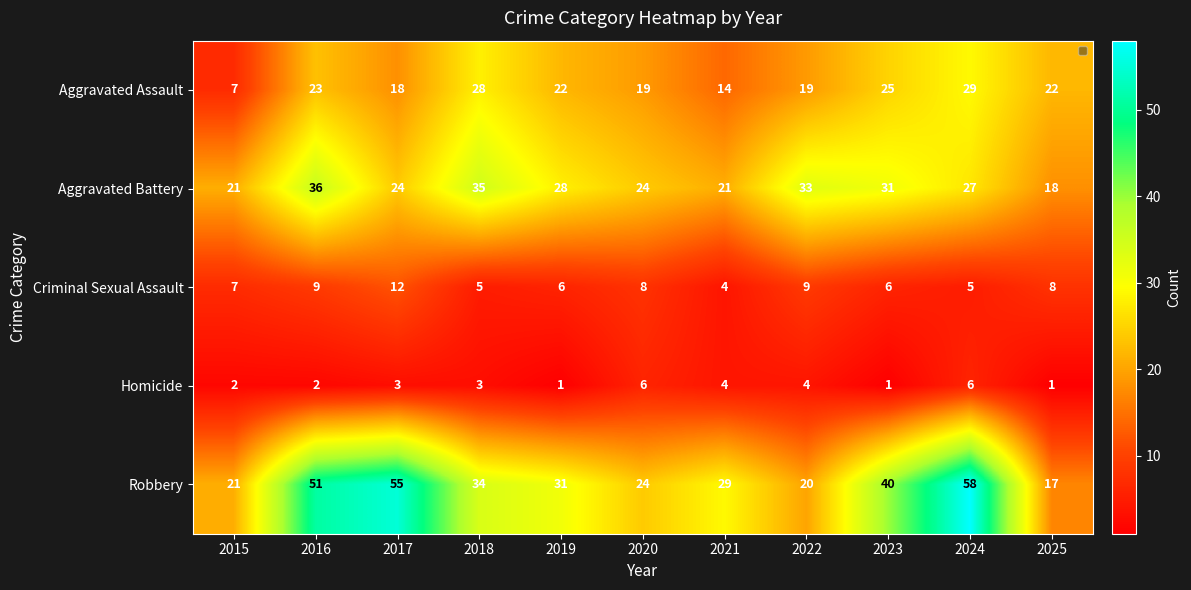

Read the Homicide value at 2024.

6